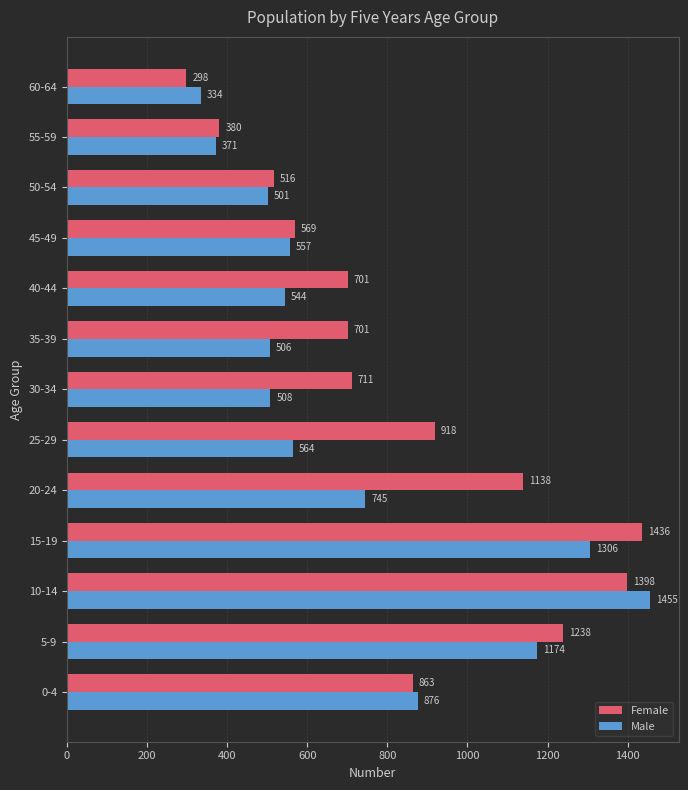

List the series in order of their peak value, highest first.

Male, Female